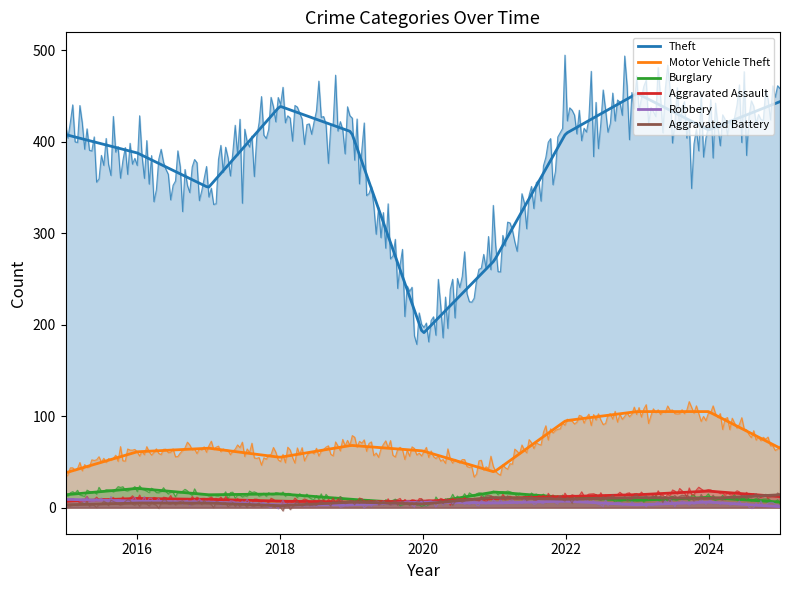

How many intersections are there between Robbery and Aggravated Assault?

1